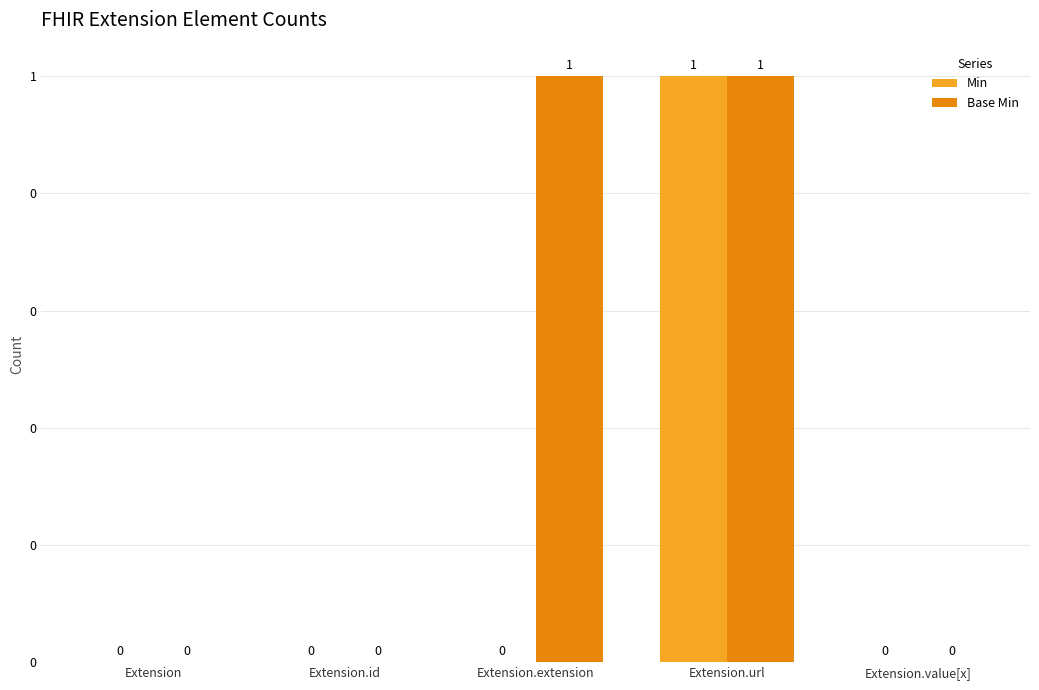

Does the chart contain stacked bars?

No